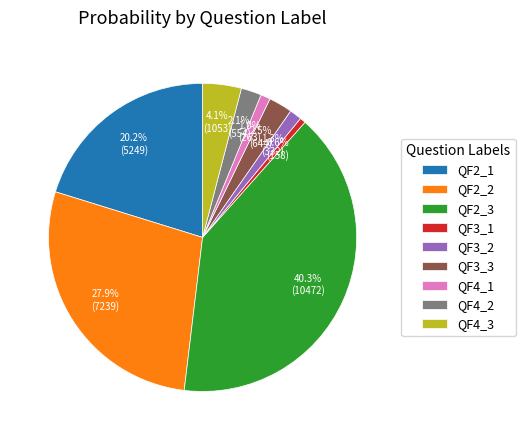

Which category has the biggest portion of the pie?

QF2_3